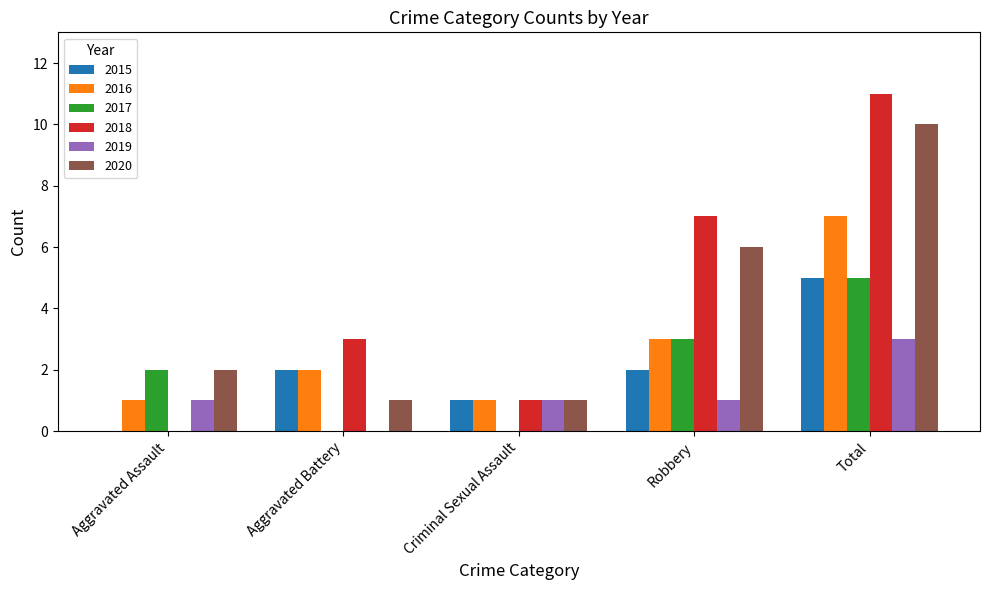

What is the sum of all 2016 values?

14